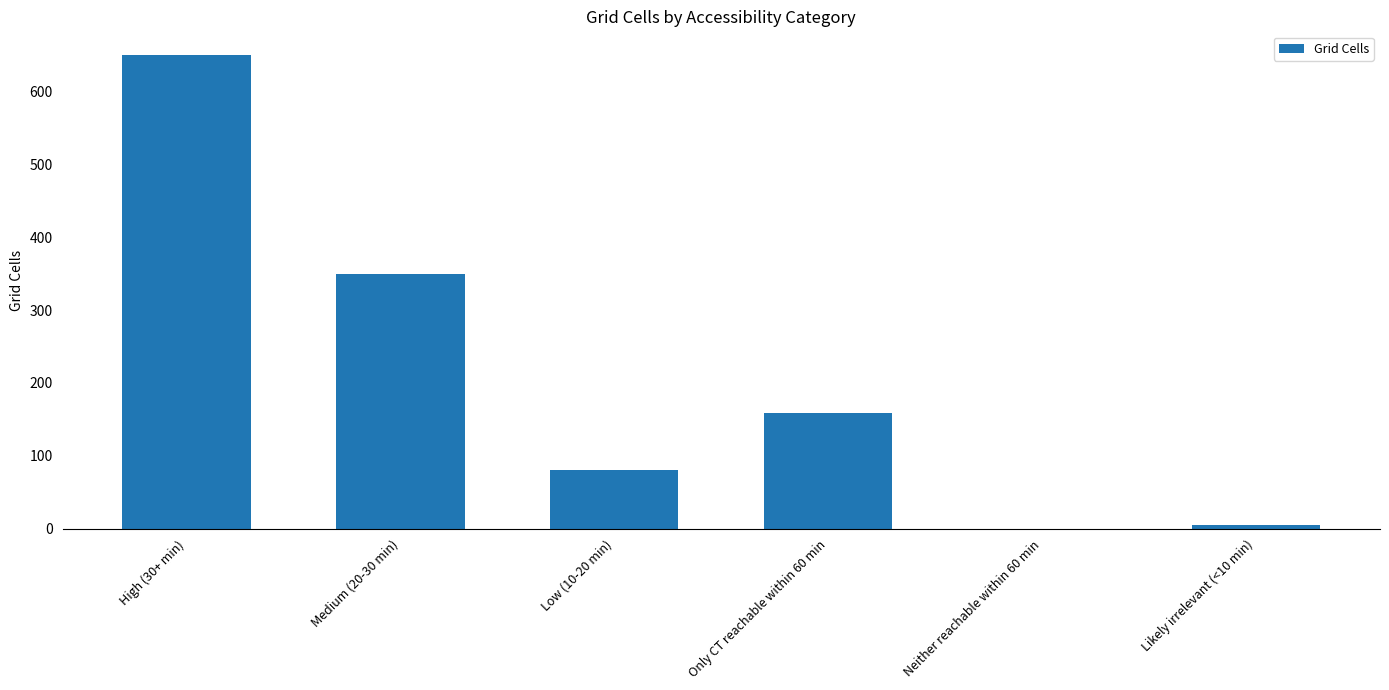

What is the sum of all values?

1244